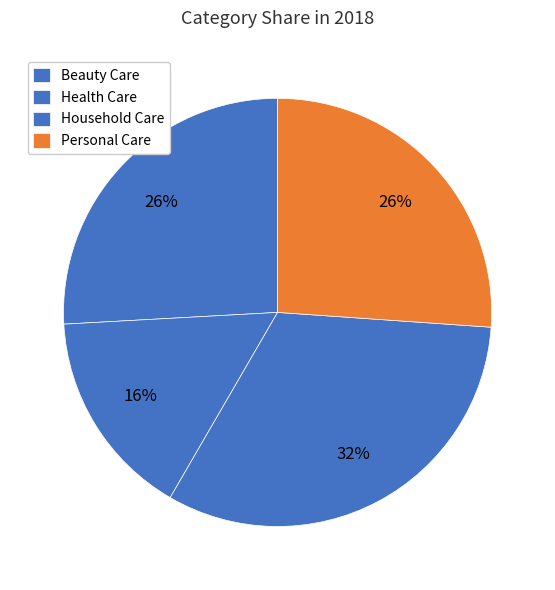

Which category has the smallest portion of the pie?

Health Care